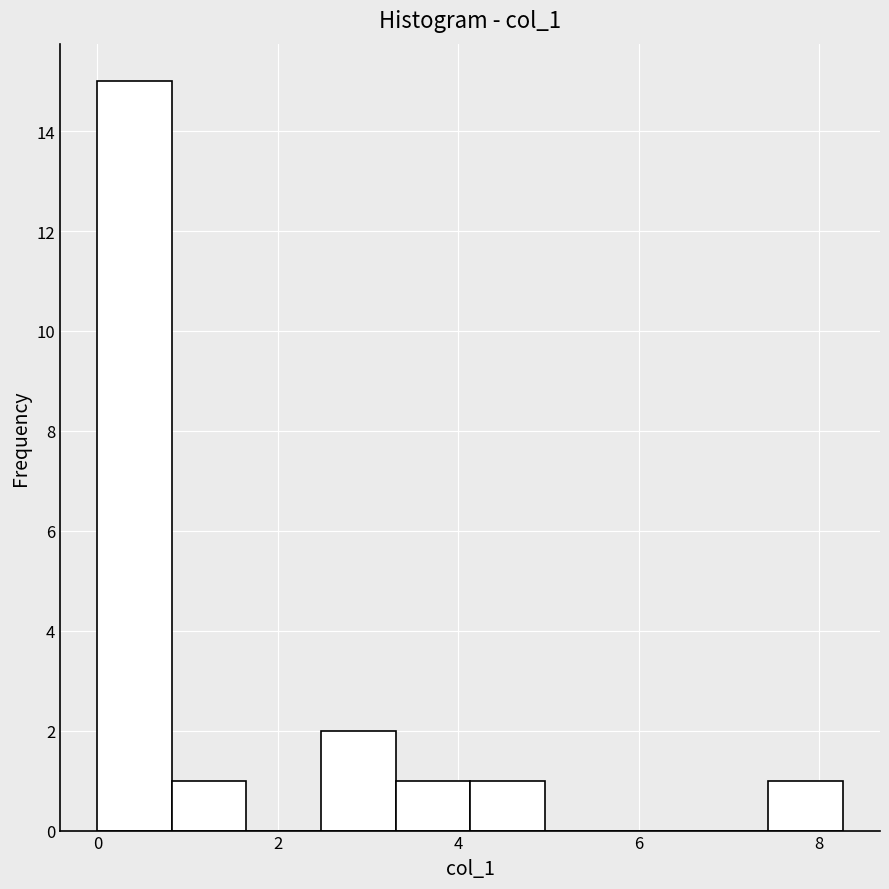

What is the height of the bar covering 4.2 to 5.0 on the x-axis? Neither the bar edges nor the heights are printed on the chart, so give them approximately, as read against the axes.

1